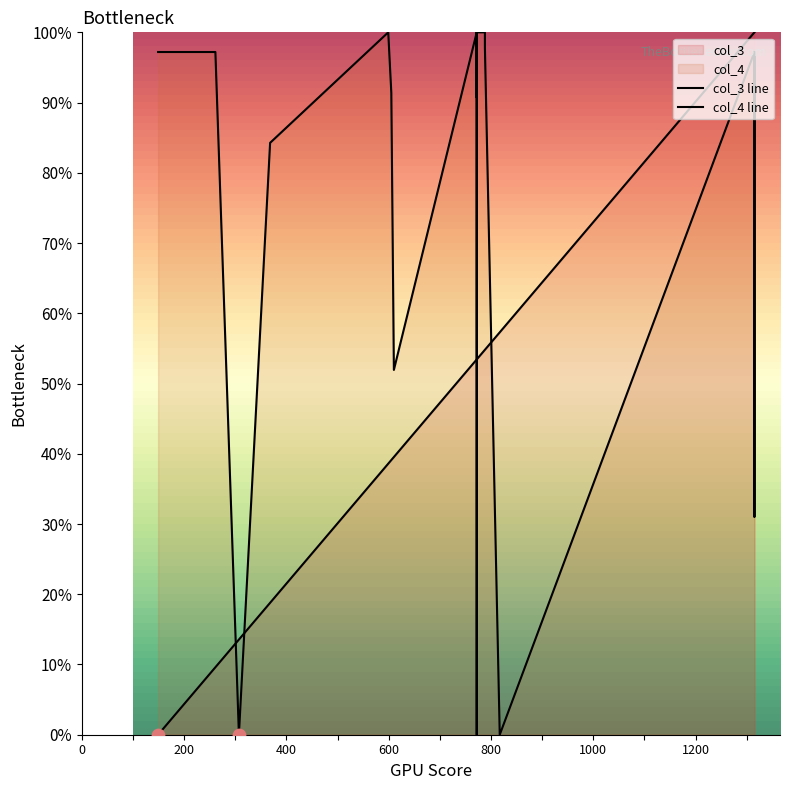

Which series reaches the minimum Y coordinate?

col_3 line